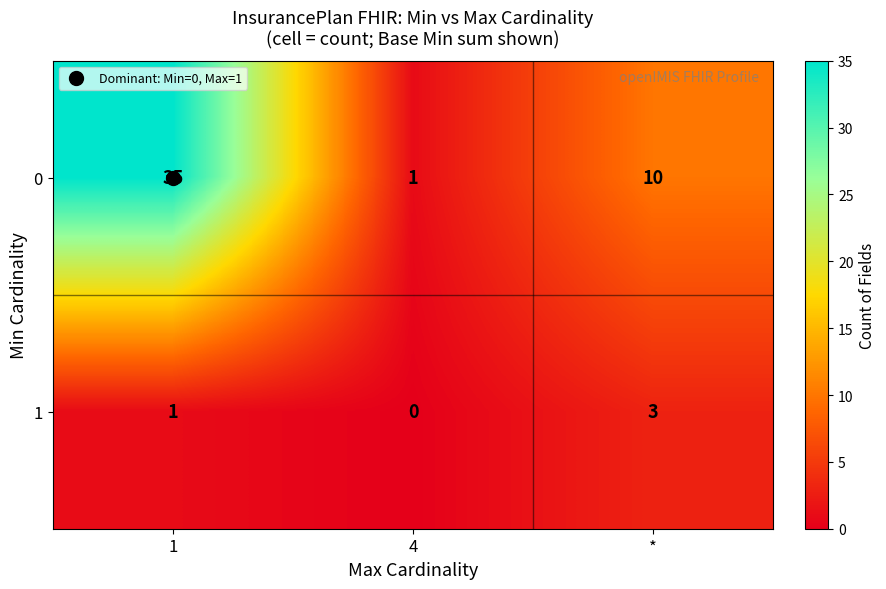

Is it true that 1 equals 1 at 1?

True